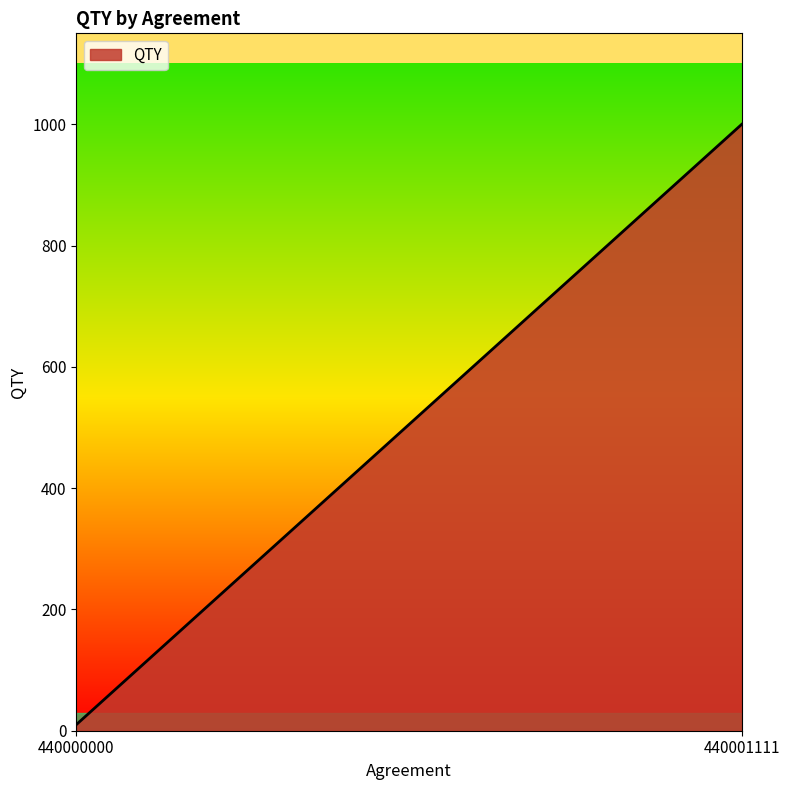

What is the maximum value shown in the chart?

1000